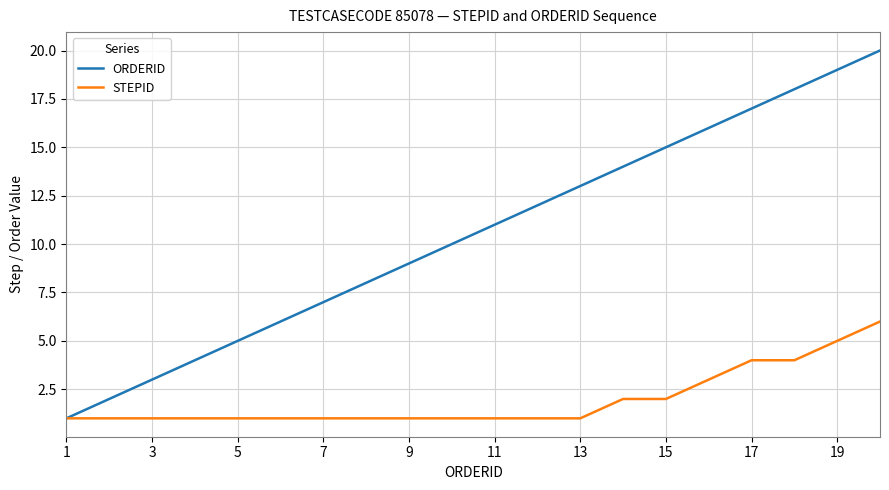

Rank the series by their average value, from lowest to highest.

STEPID, ORDERID